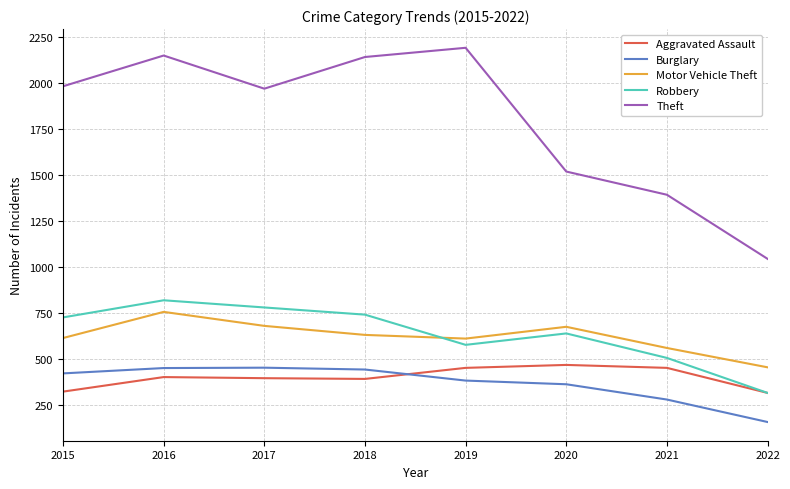

Which series has the widest spread of values?

Theft